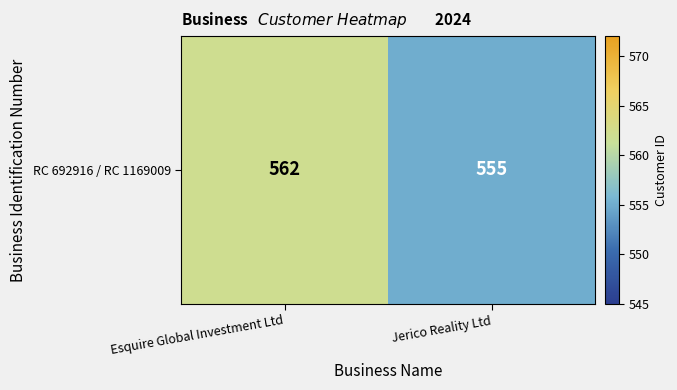

What is the difference between the maximum and minimum values?

7